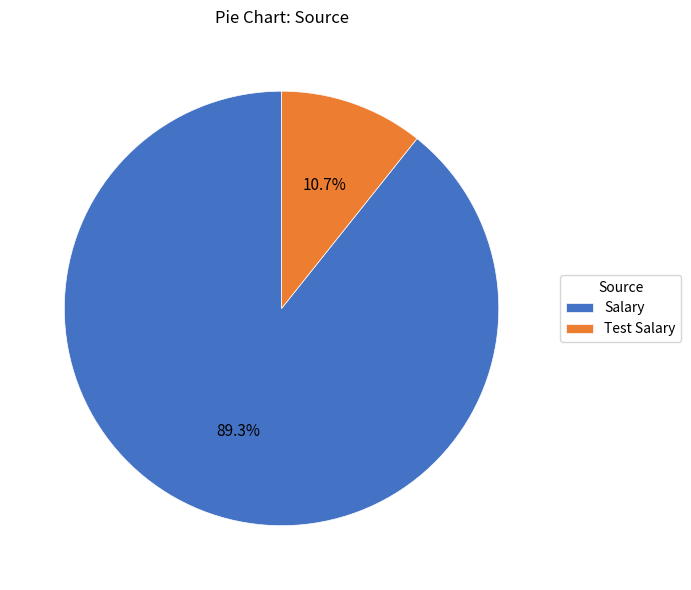

To the nearest percent, what is the average slice percentage?

50%